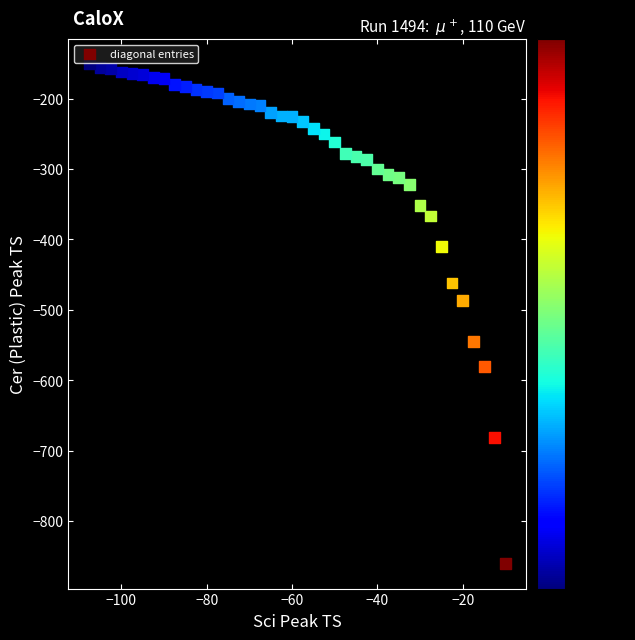

What Y value in the scatter plot is closest to -505?

-486.6